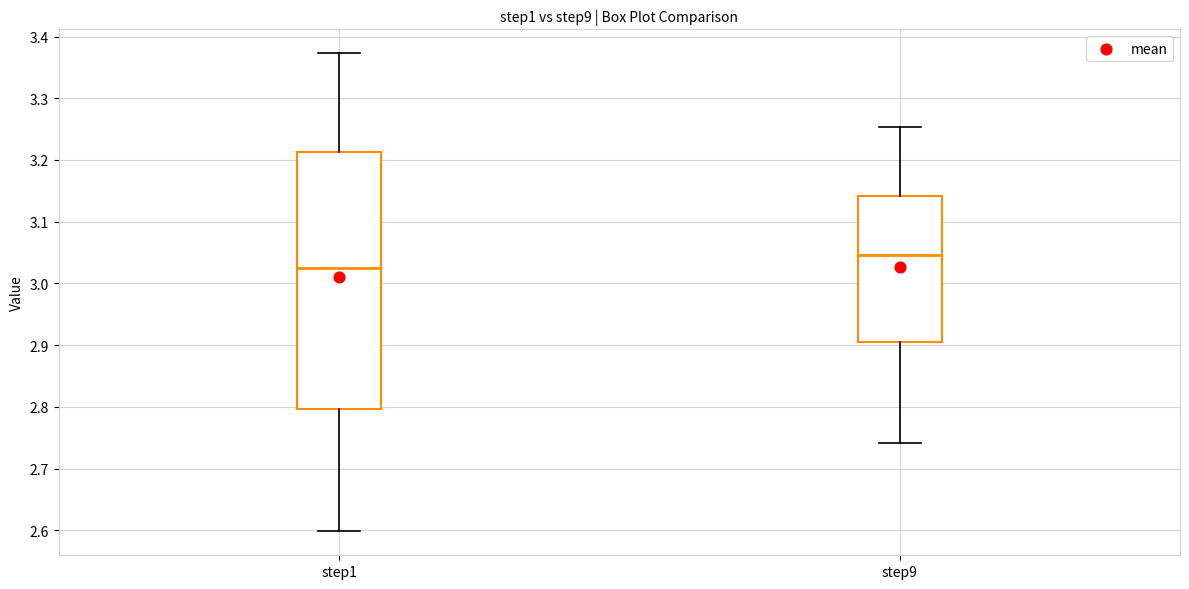

Comparing the boxes themselves (not the whiskers), which one is the tallest?

step1